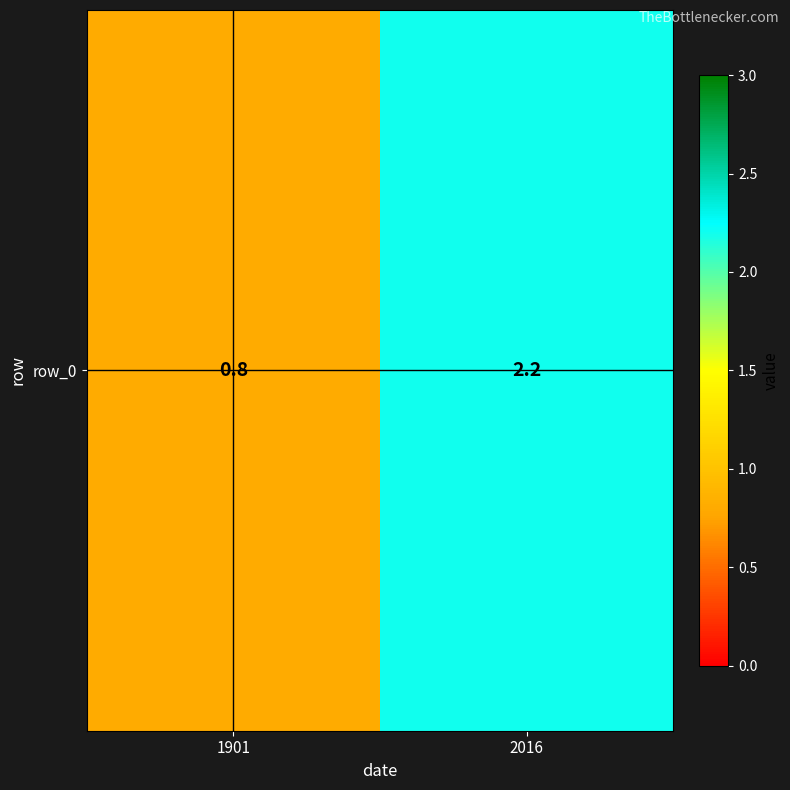

Which has a higher value, 1901 or 2016?

2016